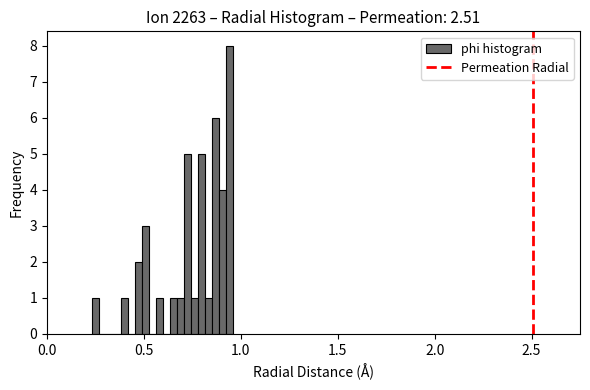

Read against the x-axis, roughly where is the centre of the tallest bar?

0.95